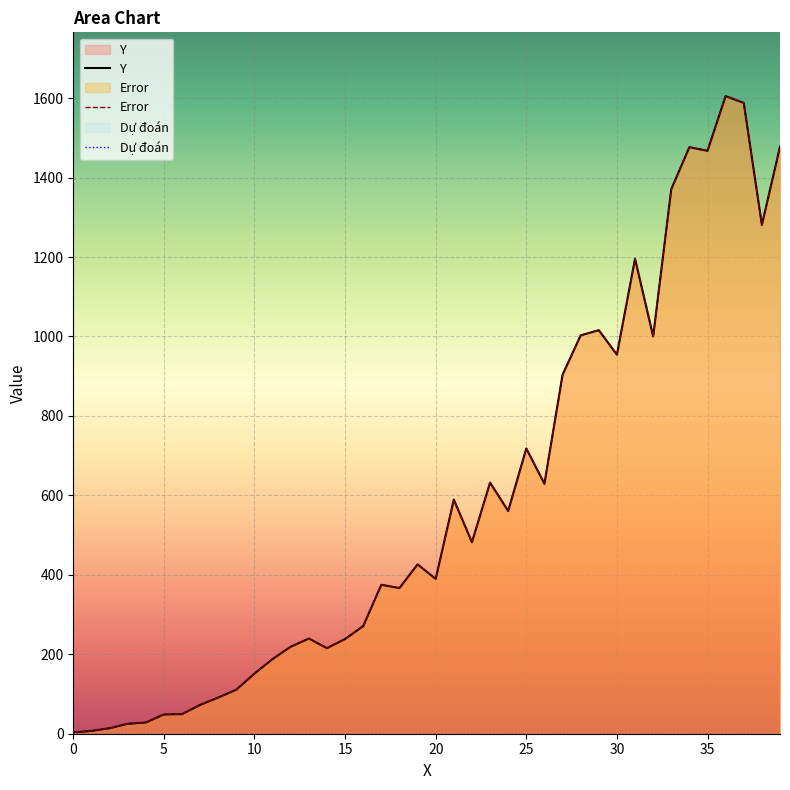

How many lines are shown in the chart?

3